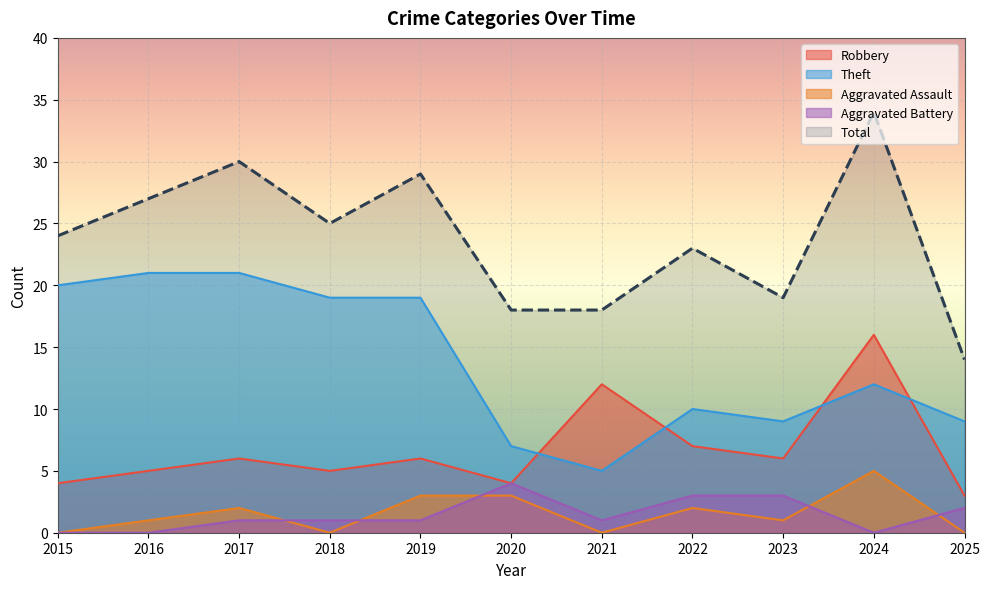

What is the difference between the Robbery values at 2021 and 2015?

8